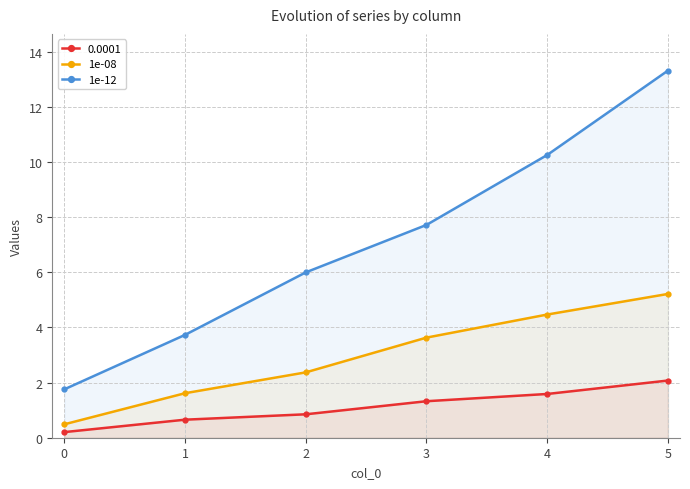

Which category has the highest value in the 1e-08 series?

5